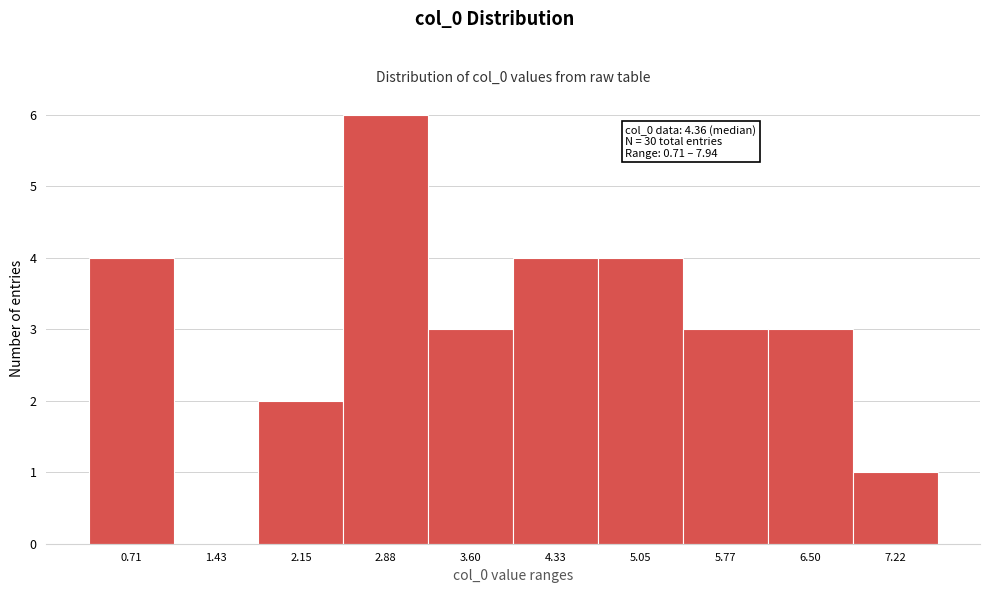

Reading left to right, list all the values displayed in this chart.

0.71=4	1.43=0	2.15=2	2.88=6	3.60=3	4.33=4	5.05=4	5.77=3	6.50=3	7.22=1